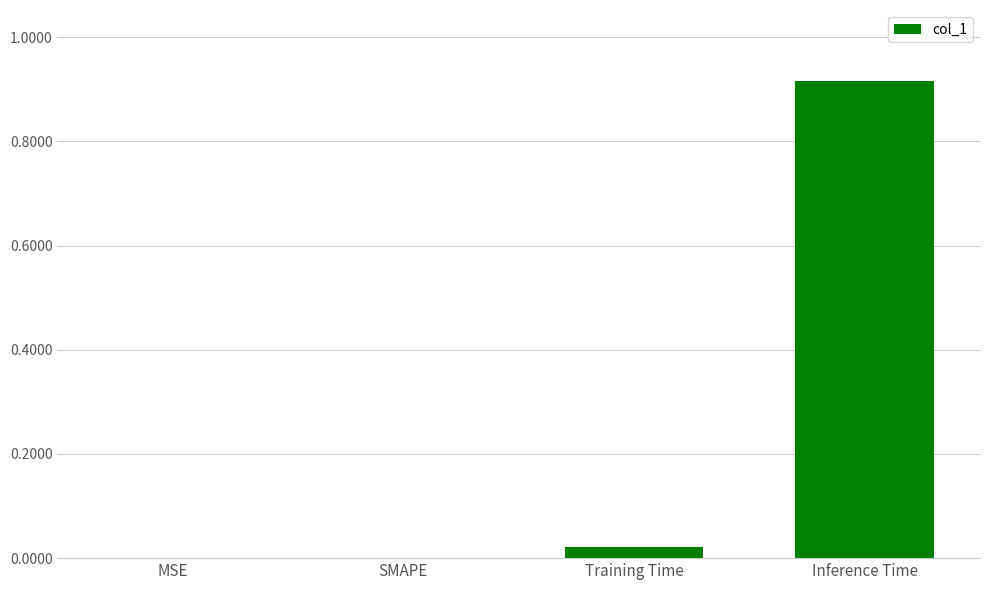

Is it true that the value at Training Time is 0.0?

True